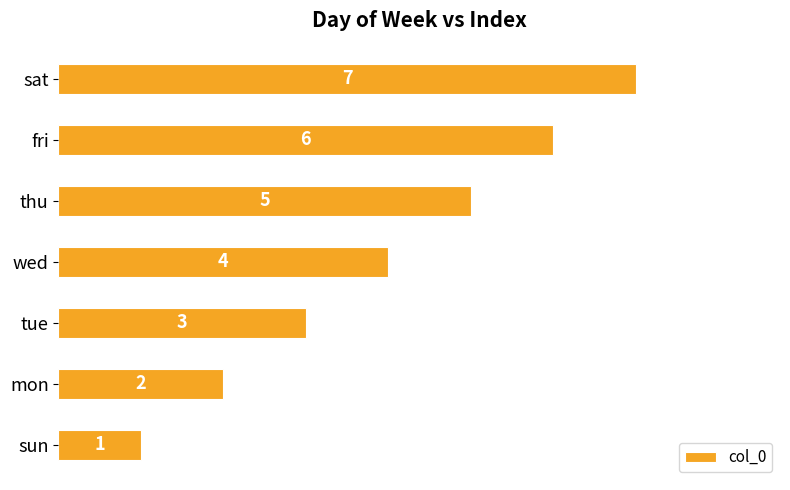

What is the change in value from wed to thu?

+1